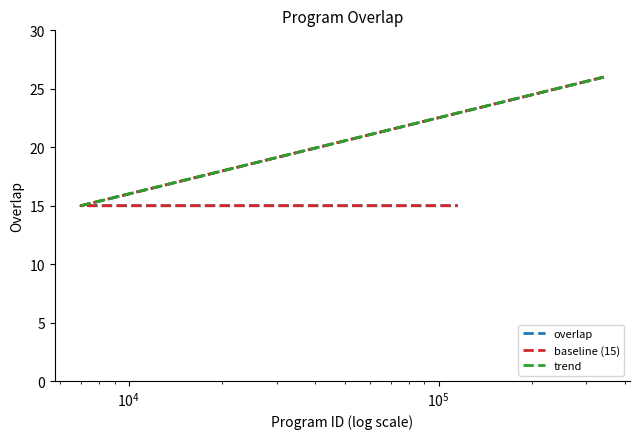

What value does the data have at 94114, to the nearest 10?

20